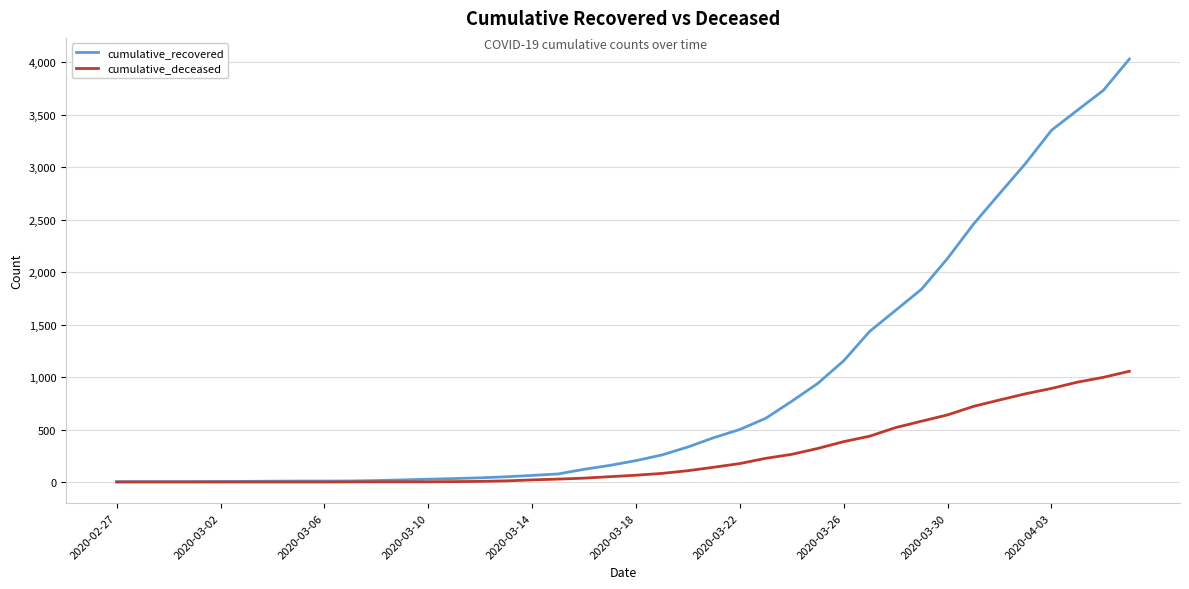

Which series has the largest total across all categories?

cumulative_recovered